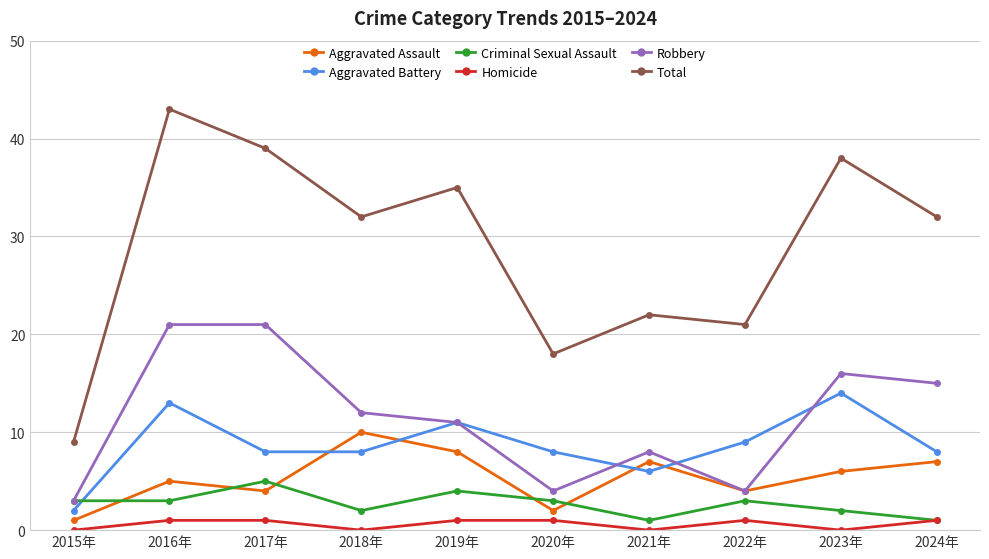

Read the Aggravated Battery value at 2019年, to the nearest 10.

10